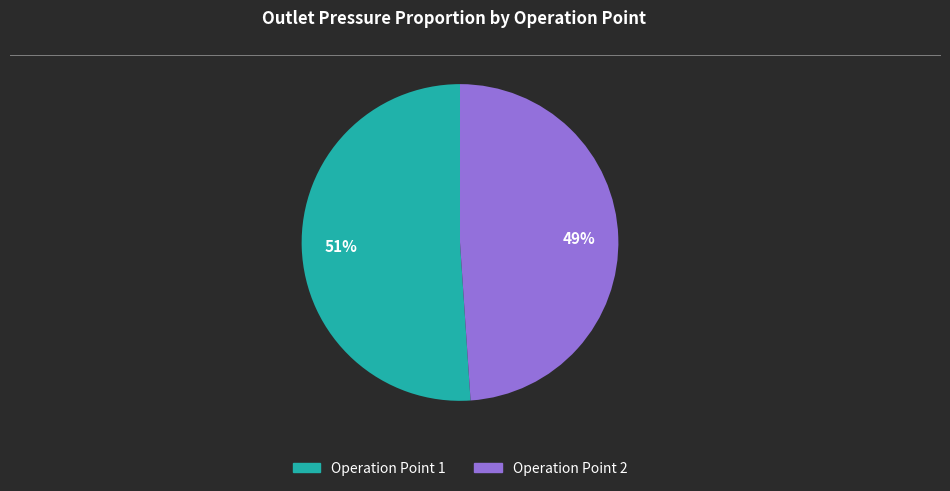

Combined, do Operation Point 2 and Operation Point 1 account for over 50%?

Yes